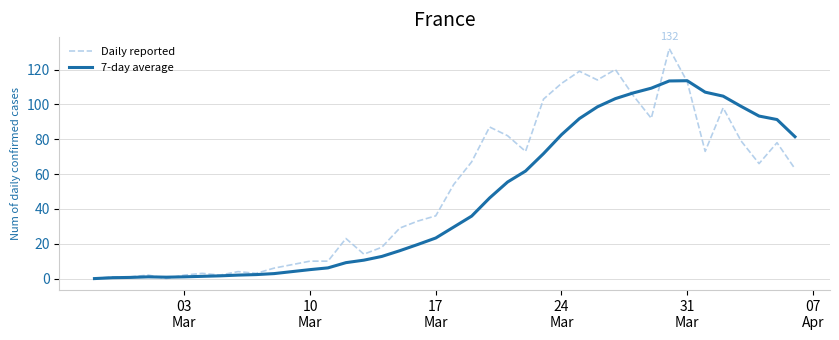

In 7-day average, how many points are lower than both neighbors (excluding endpoints)?

1